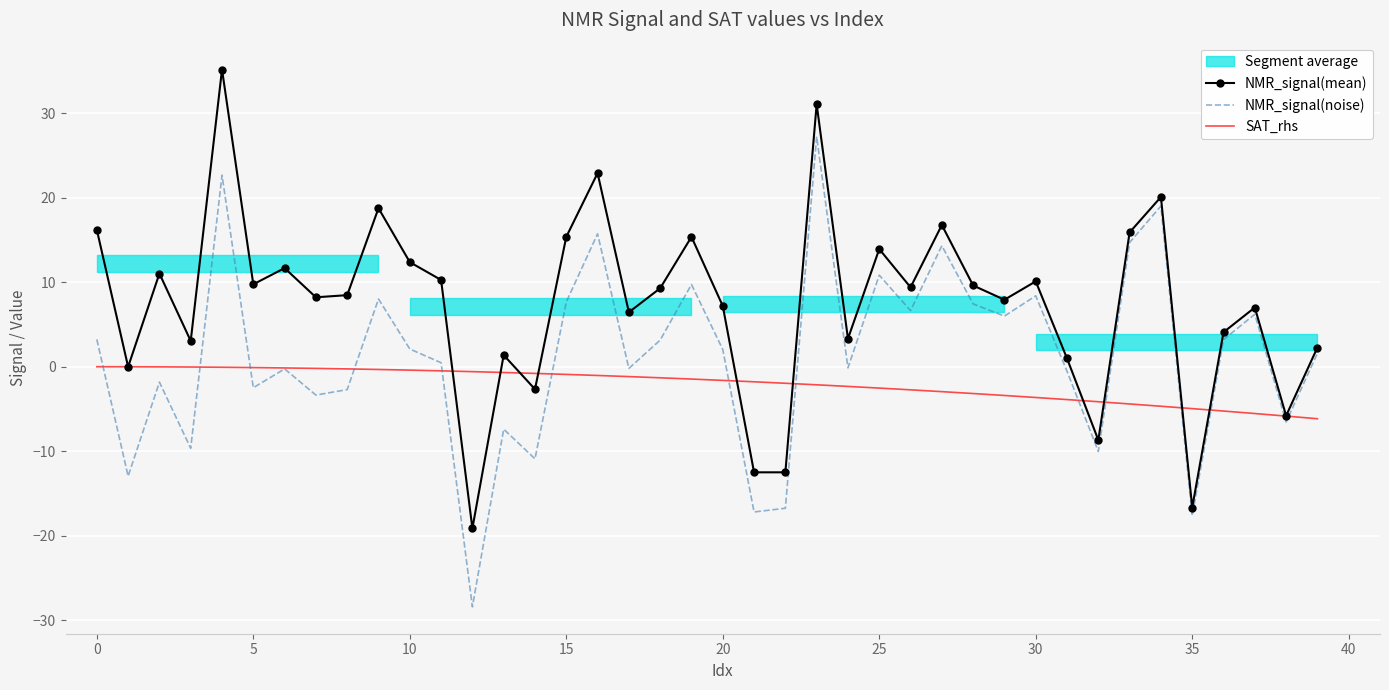

How many values in the SAT_rhs series exceed -1?

16